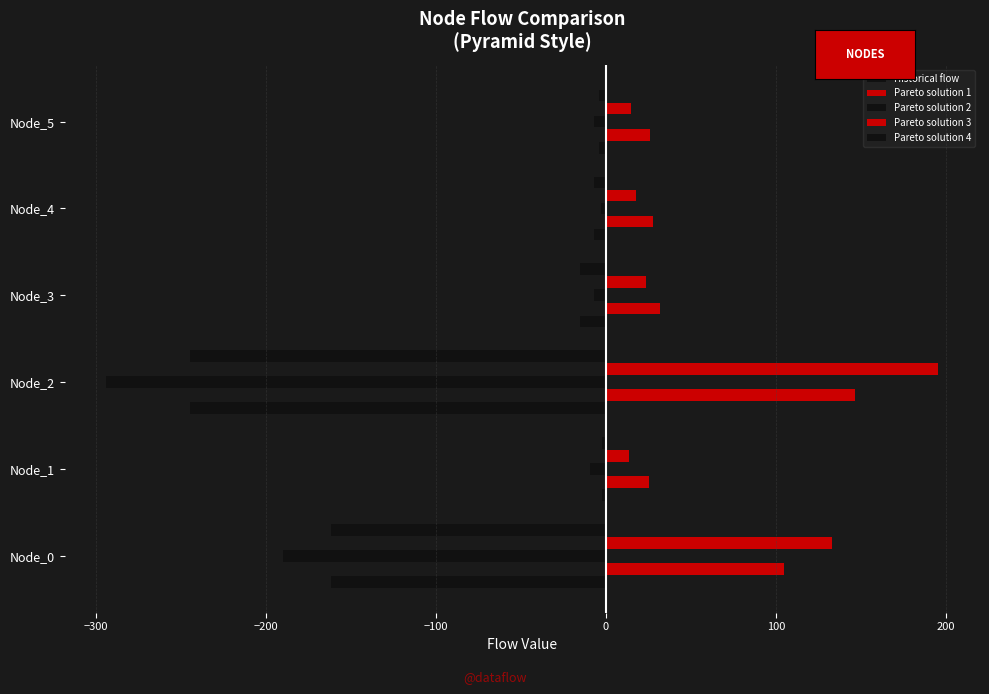

Reading left to right, extract all data points from this chart.

Historical flow: -161.3	-2.4	-244.6	-15.2	-7.2	-3.9
Pareto solution 1: 104.9	25.4	146.5	31.8	27.8	26.2
Pareto solution 2: -189.6	-9.1	-293.6	-6.8	-3.1	-7.2
Pareto solution 3: 133.1	13.9	195.5	23.5	17.5	15.0
Pareto solution 4: -161.3	-2.4	-244.6	-15.2	-7.2	-3.9